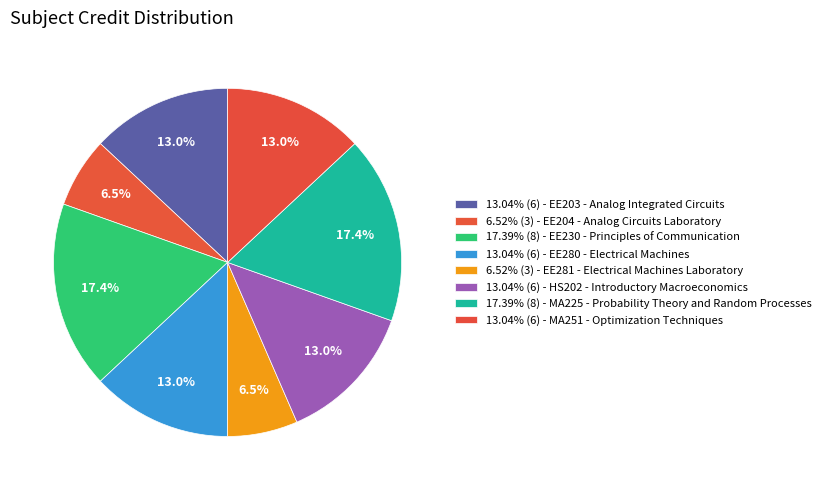

How many slices are in this pie chart?

8